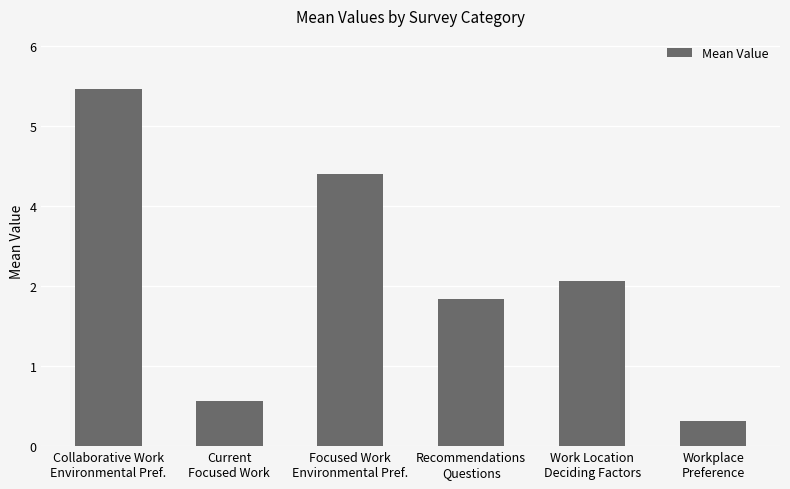

Does the chart contain any negative values?

No